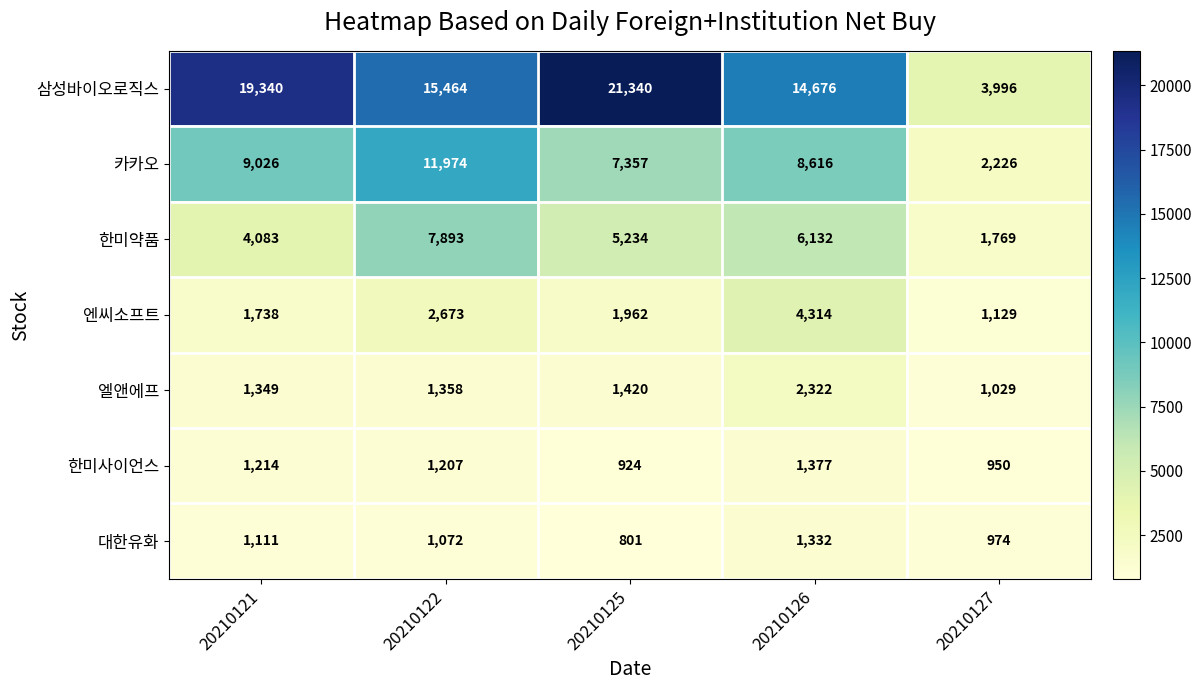

Is it true that 대한유화 equals 1501 at 20210121?

False